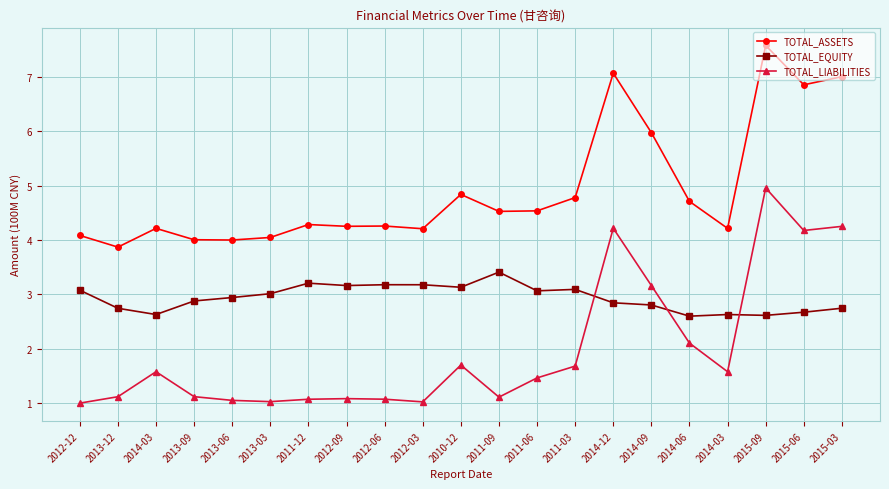

What is the maximum value shown in the chart?

7.6